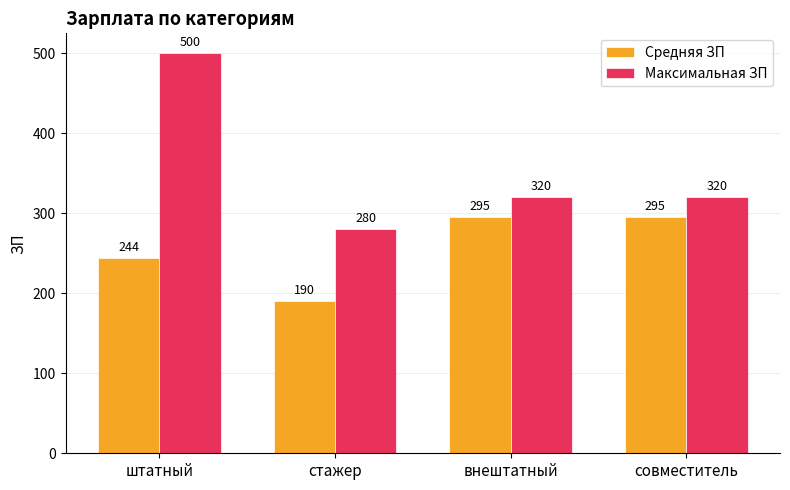

Rank the series by their maximum value, from highest to lowest.

Максимальная ЗП, Средняя ЗП